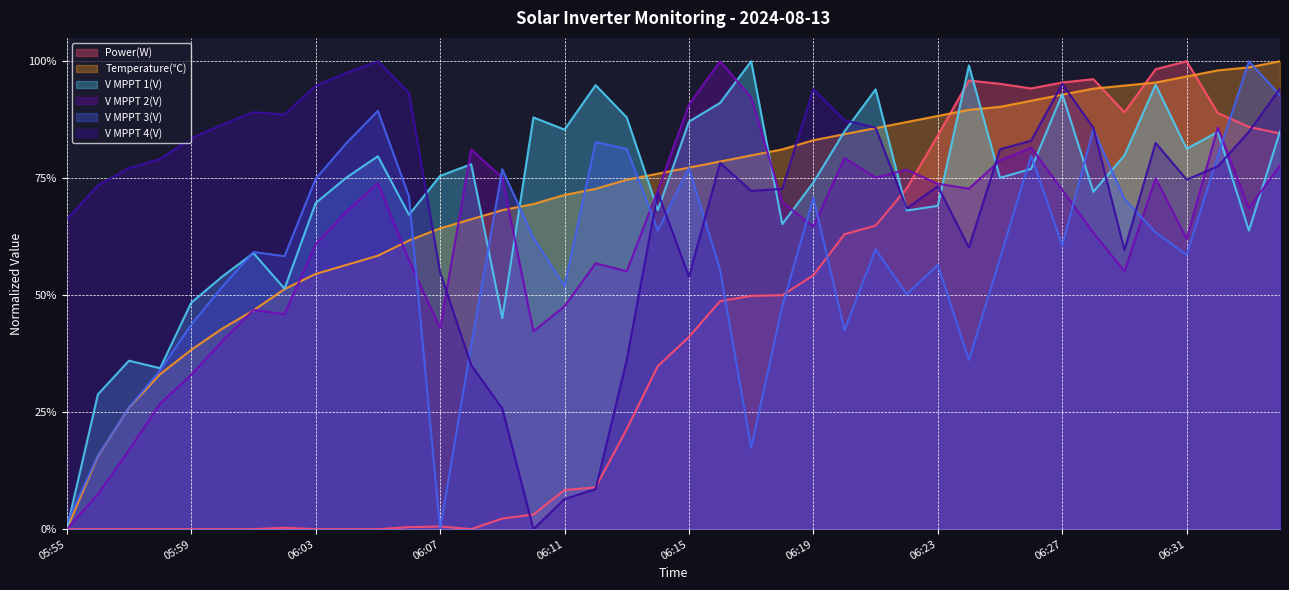

How many interior local valleys does the V MPPT 1(V) series have?

12